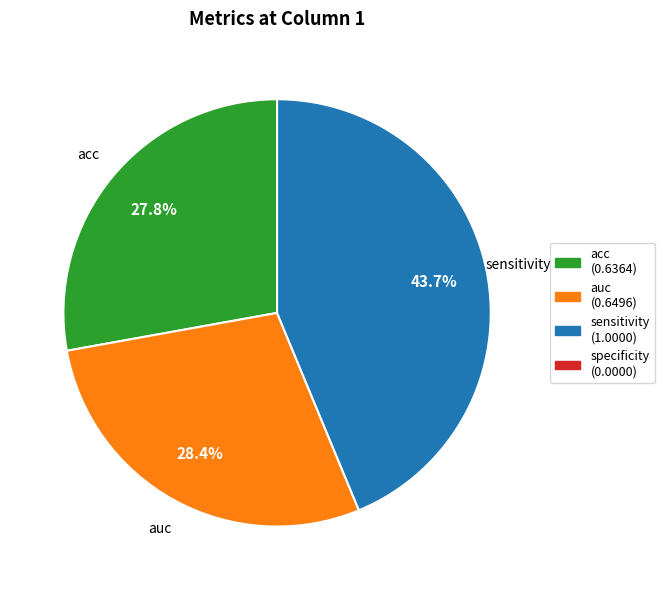

Is there a majority slice in this chart?

No